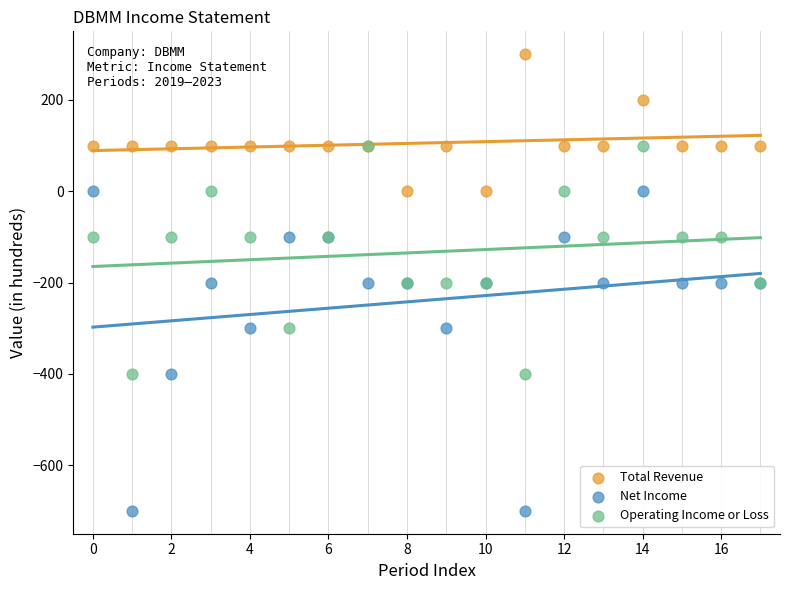

Which series has the largest Y range (max minus min)?

Net Income